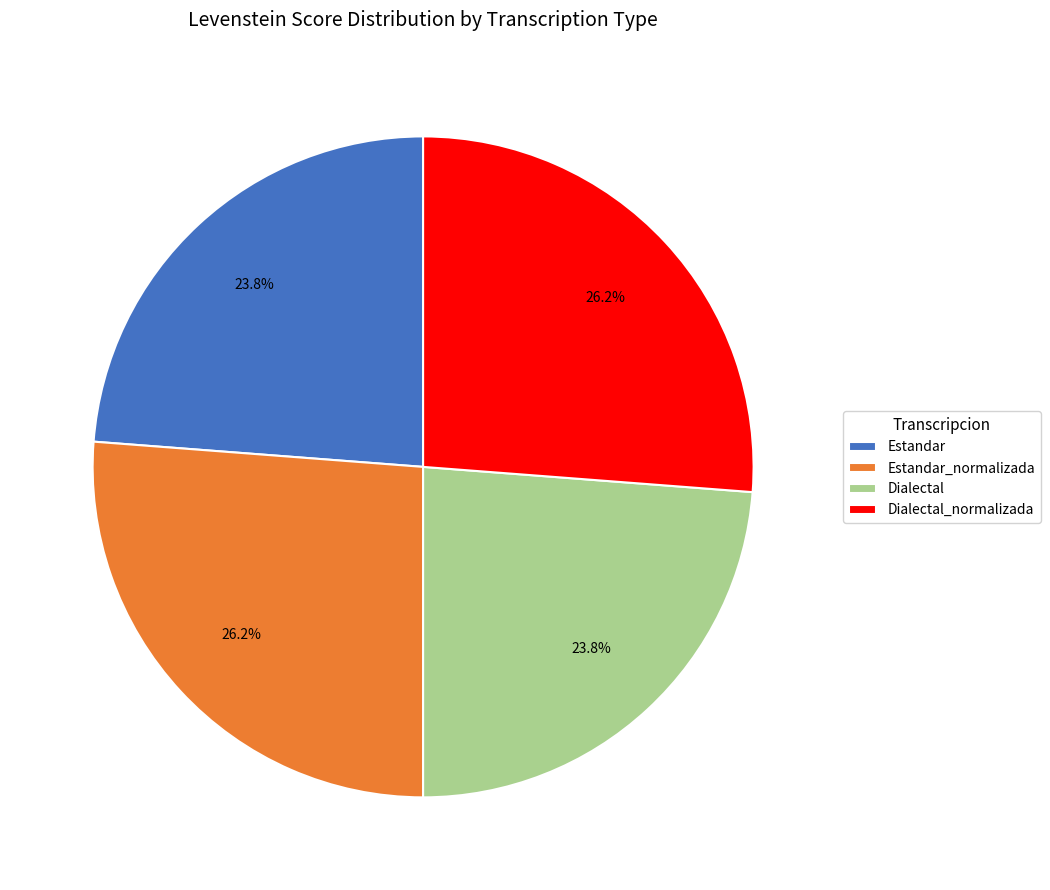

Is it true that Estandar is 24% of the pie?

True